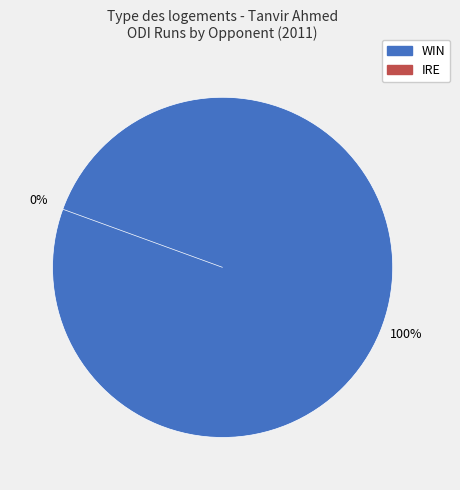

Does IRE account for over 50% of the chart?

No